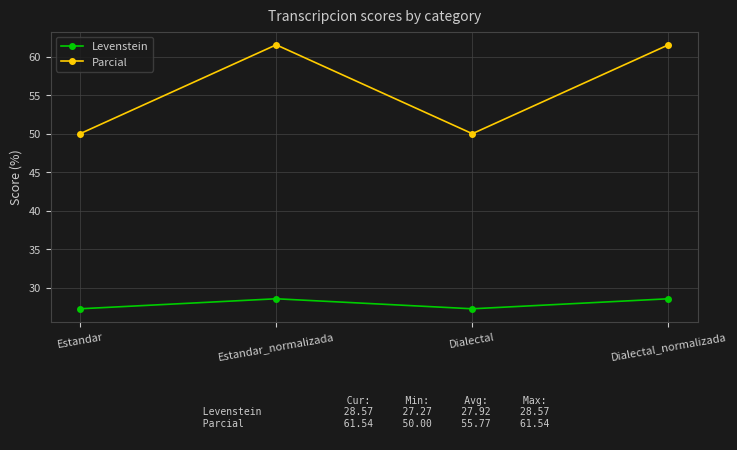

Where does the Parcial series first go above 61?

Estandar_normalizada